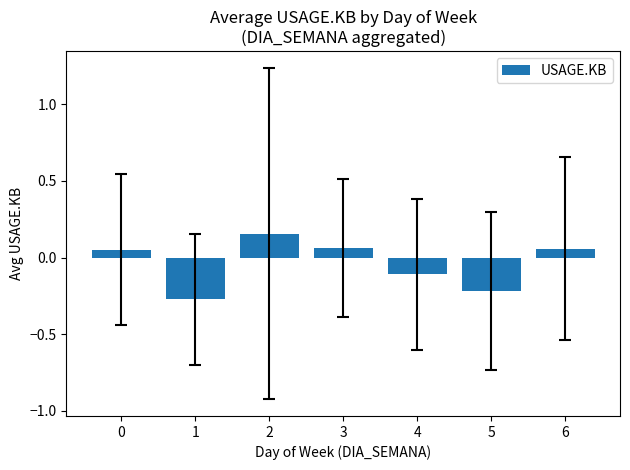

Is it true that the value at 4 is -0.2?

False